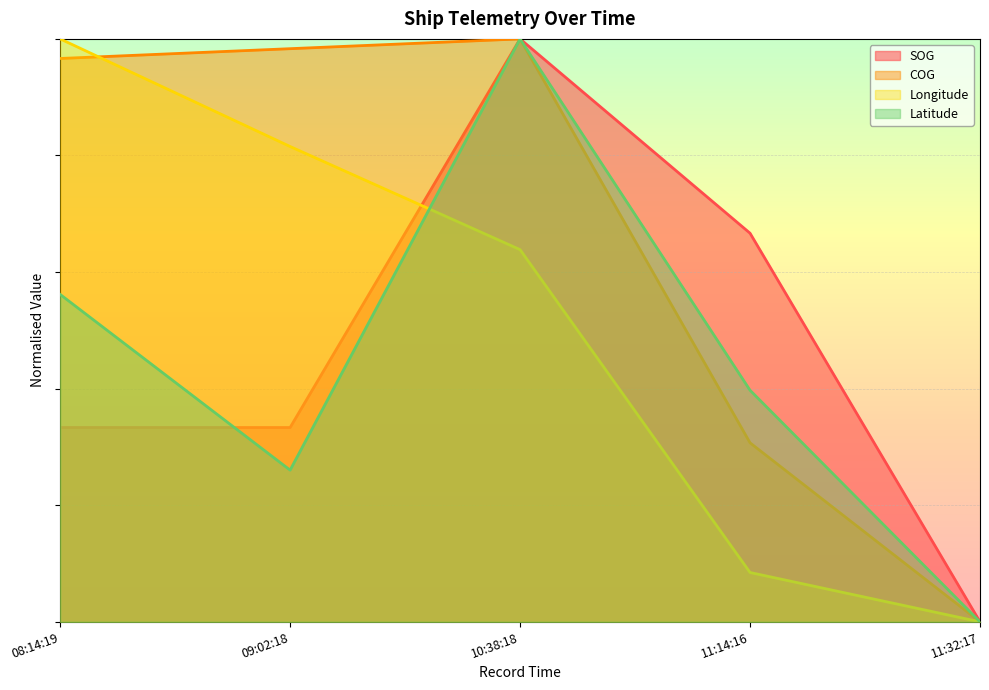

How many interior local peaks does the SOG series have?

1